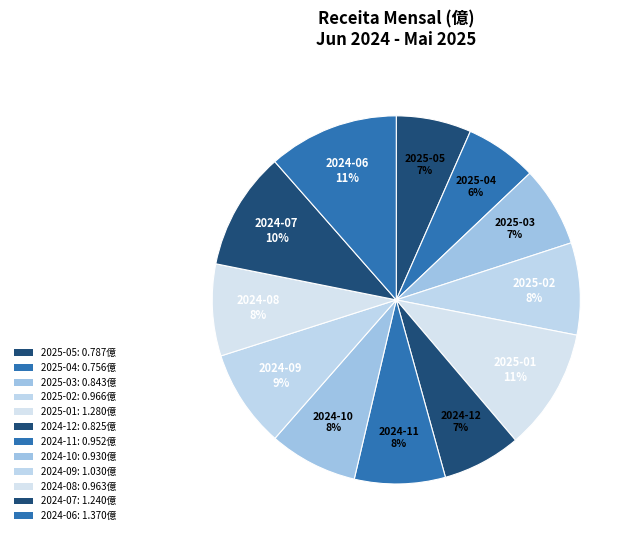

How many segments does this pie chart have?

12